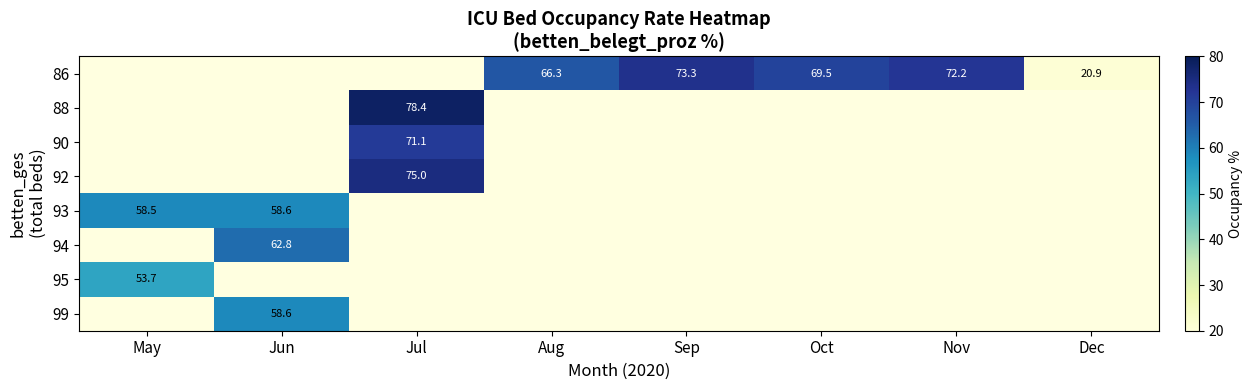

The value of 86 at Dec is 6.7. True or false?

False